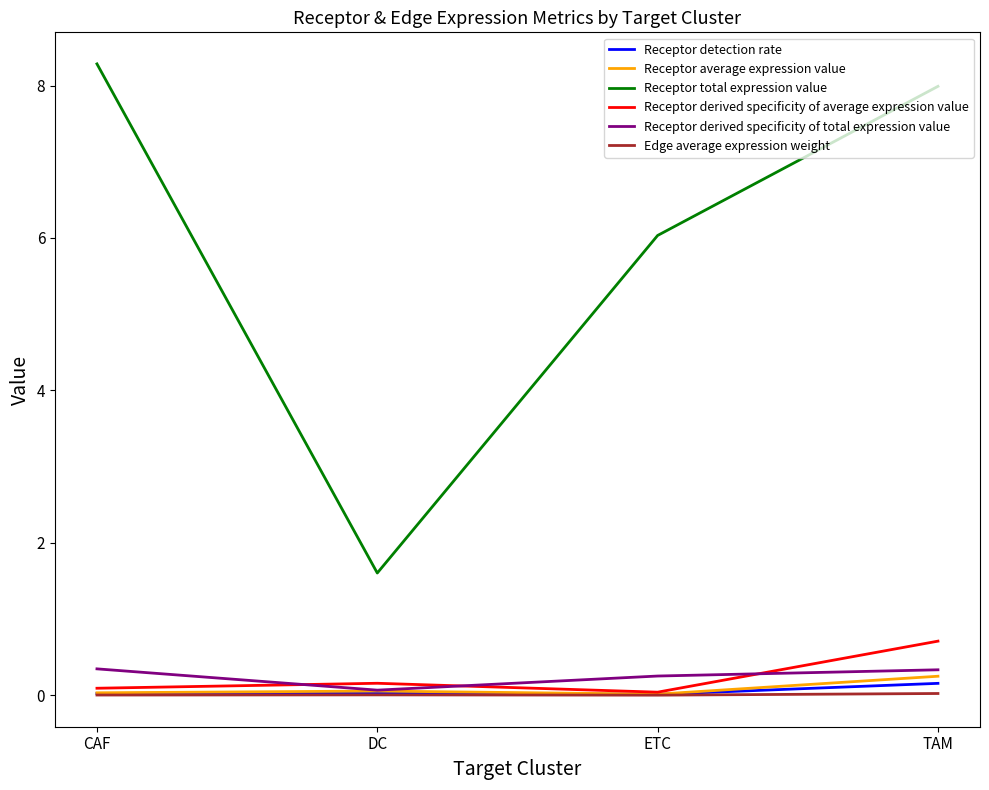

What are all the series names shown in the legend?

Receptor detection rate, Receptor average expression value, Receptor total expression value, Receptor derived specificity of average expression value, Receptor derived specificity of total expression value, Edge average expression weight